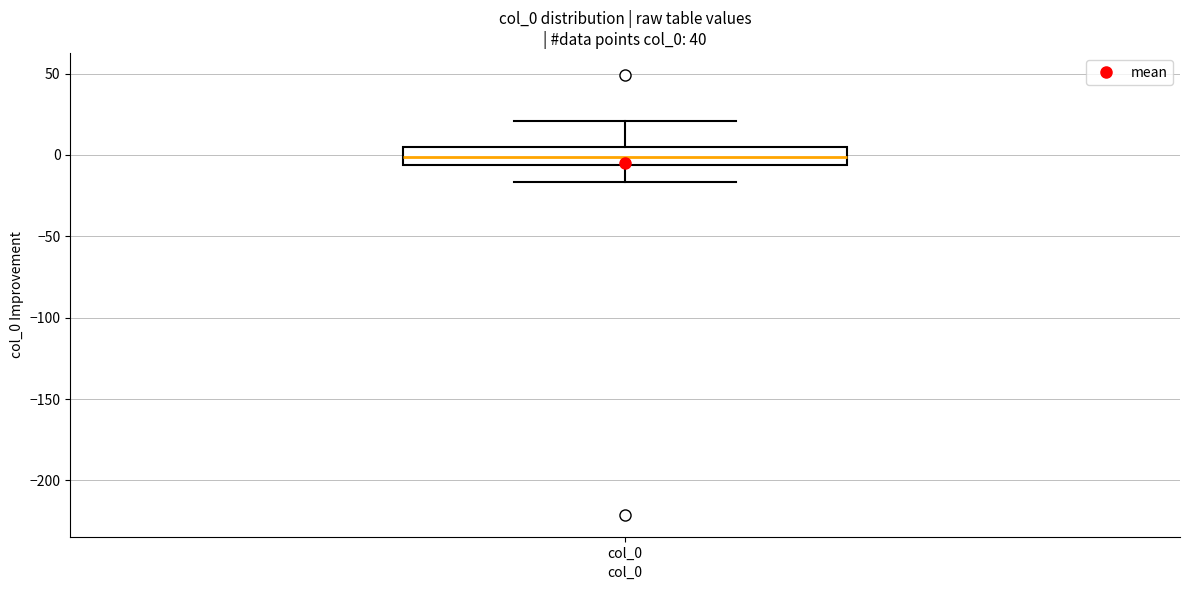

Read this box plot against the y-axis: the position of the median line, the range covered by the box, and the ends of both whiskers. The values are not printed on the chart, so give them approximately, as read against the axis.

median 0, box -5 to 5, whiskers -15 to 20